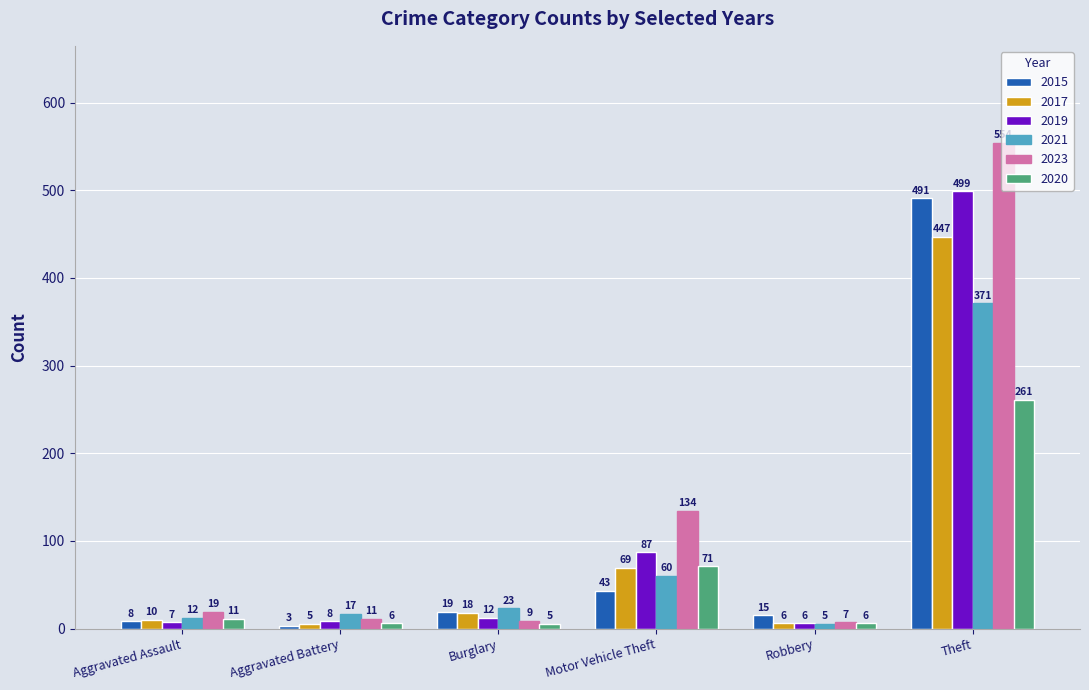

Is it true that 2021 equals 371 at Theft?

True